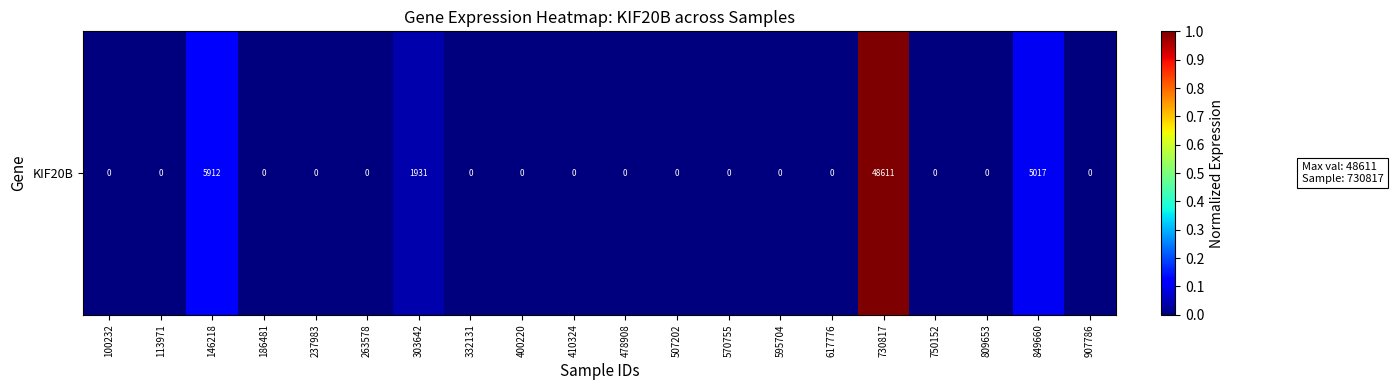

At which label is the value closest to 0?

100232